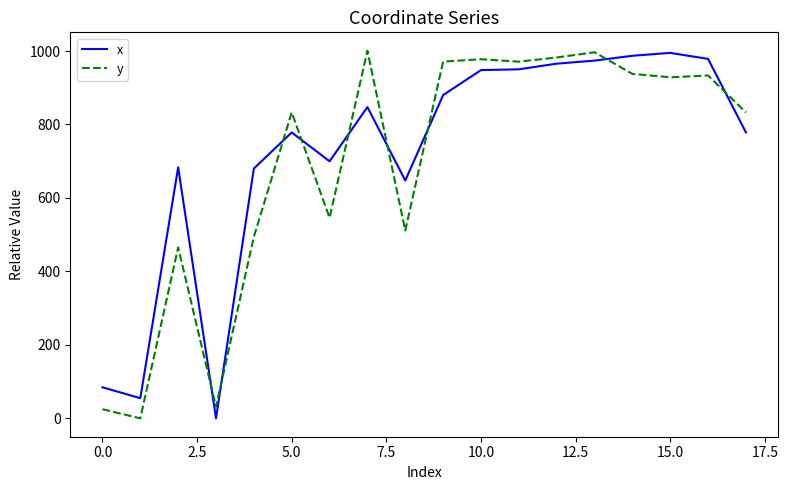

Does the chart have visible grid lines?

No